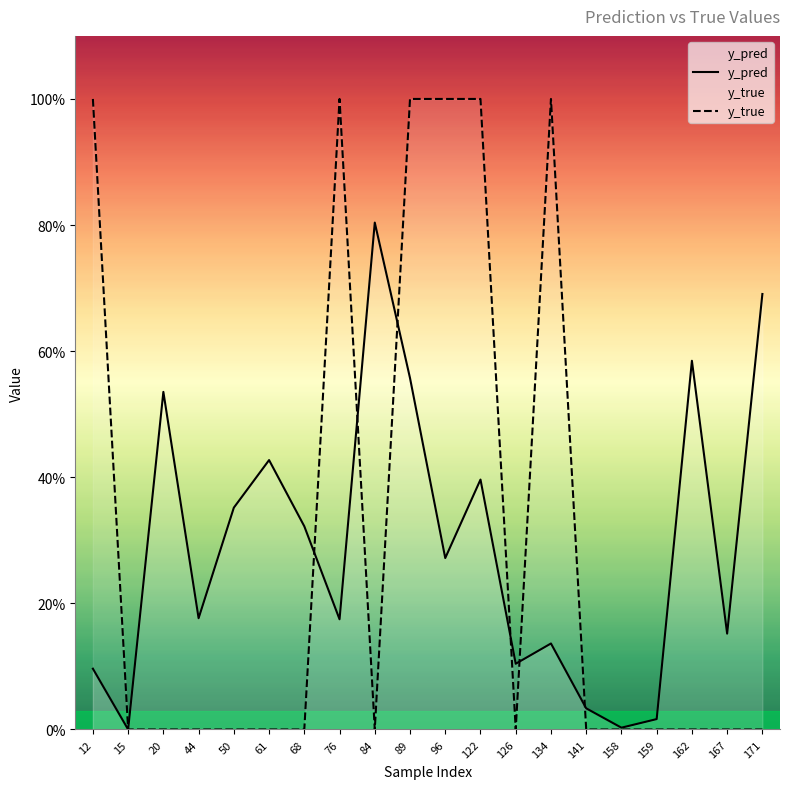

List the series in order of their peak value, highest first.

y_true, y_pred